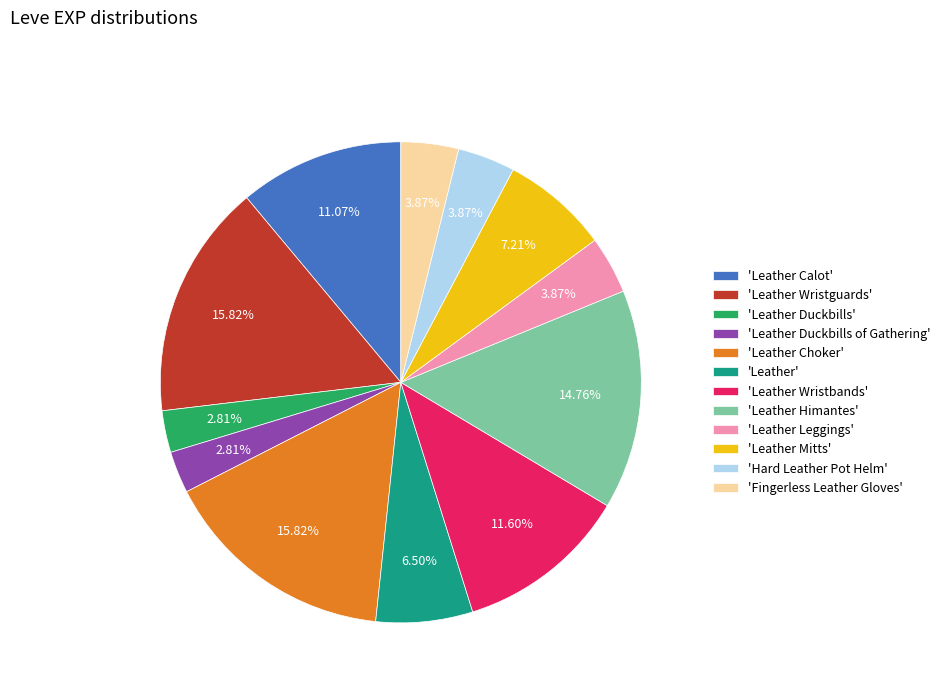

Does any single category account for the majority?

No